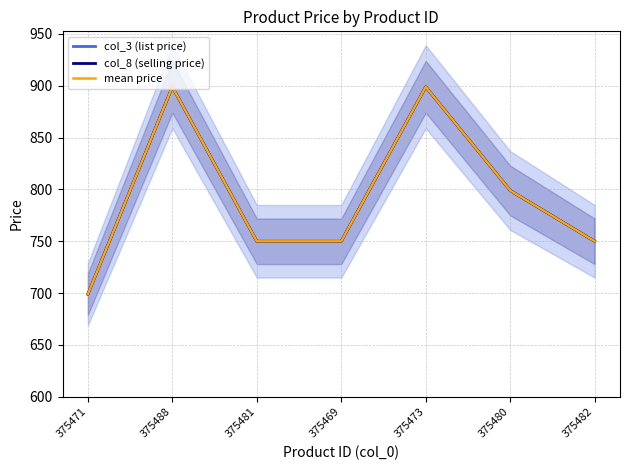

True or false: col_8 (selling price) has more than 1 points higher than both neighbors.

True